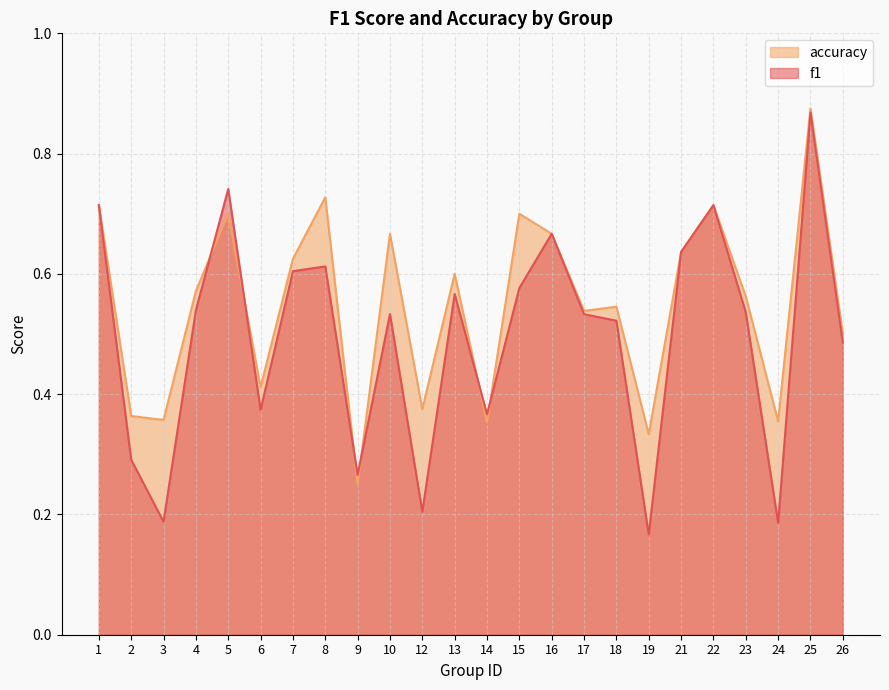

At which category is the sum across all series the highest?

25